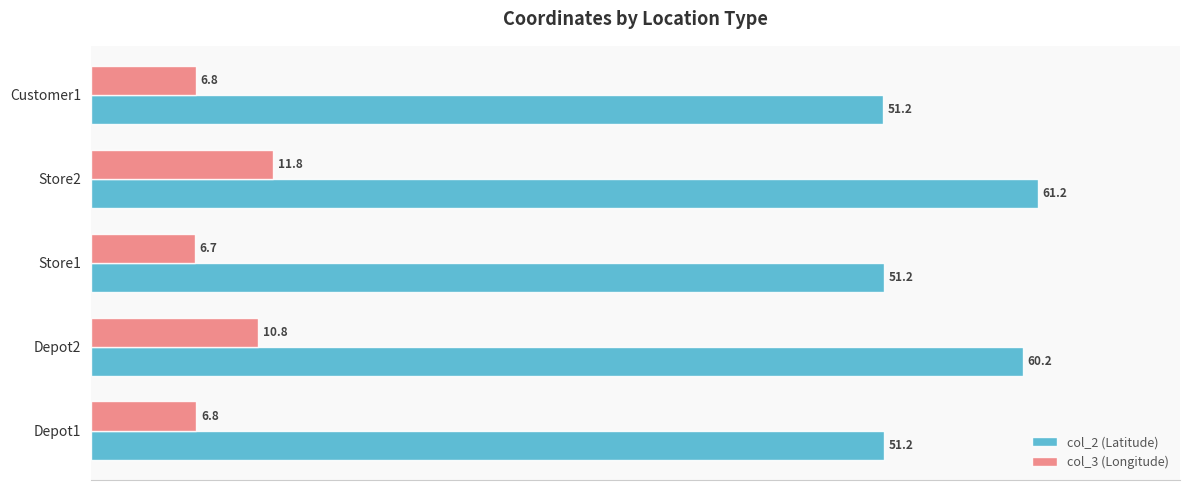

What is the difference between the second highest and minimum values in the col_2 (Latitude) series?

9.0